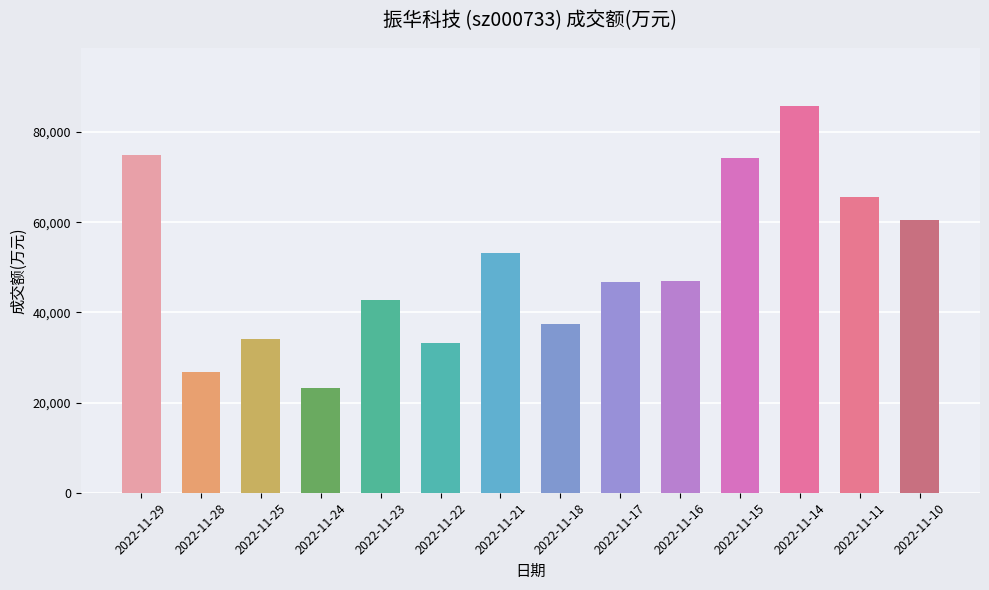

The value at 2022-11-10 is 98701. True or false?

False